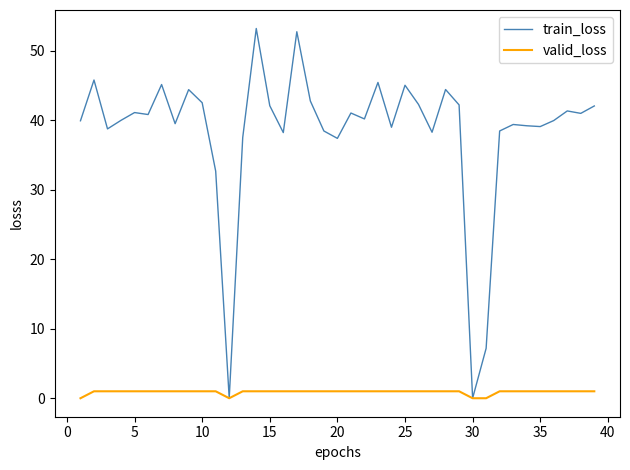

What is the maximum value shown in the chart?

53.2